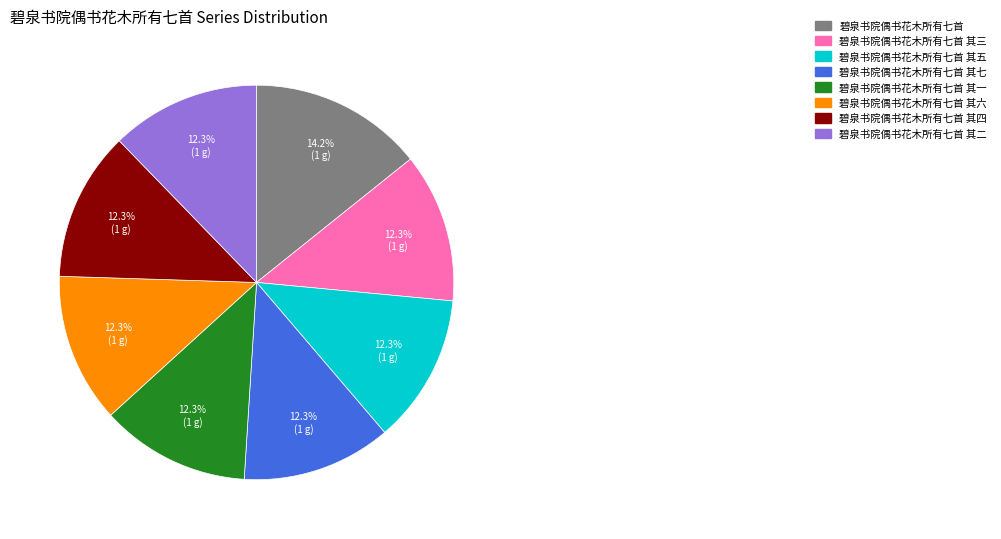

Is there a majority slice in this chart?

No